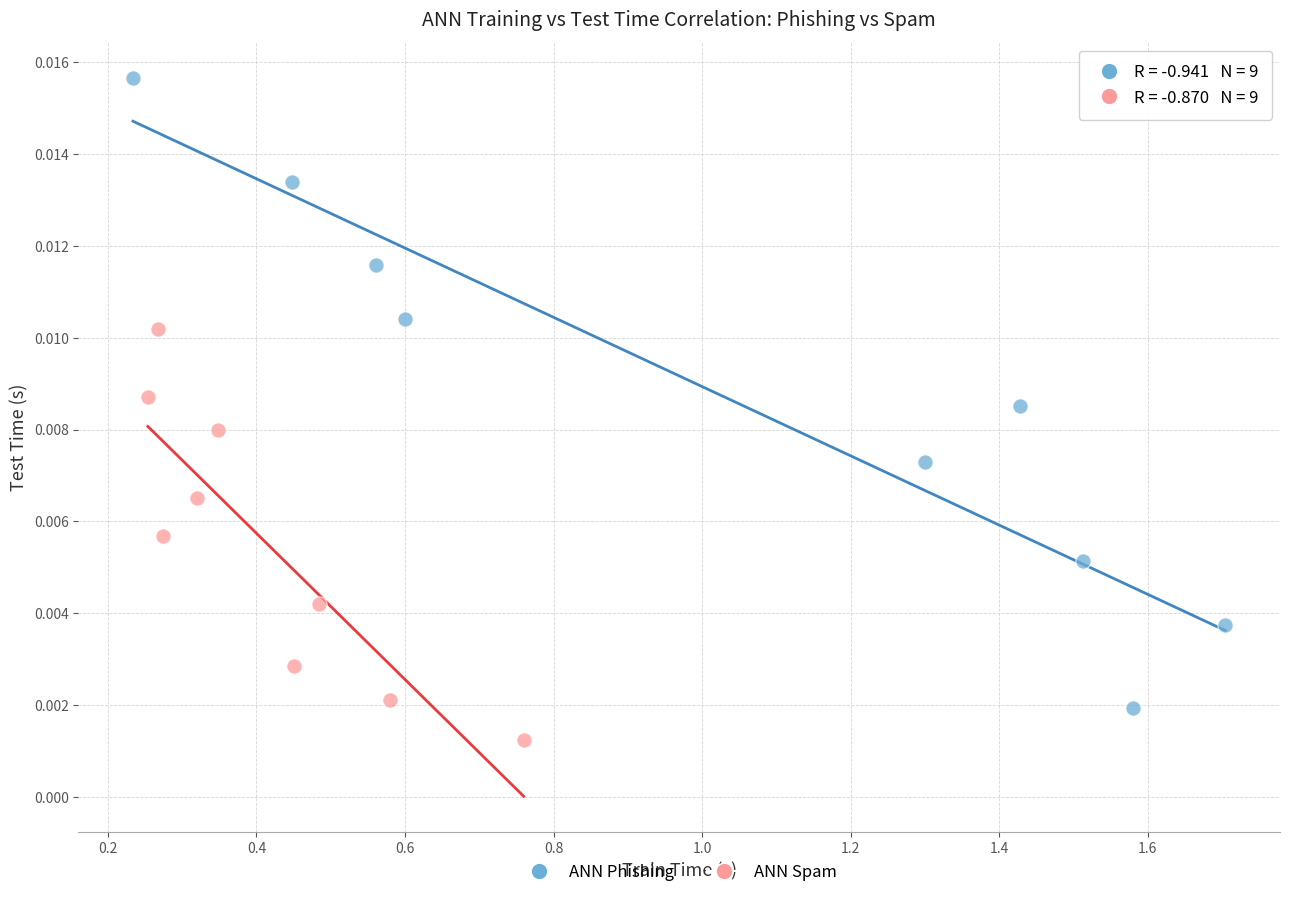

What are all the series names shown in the legend?

ANN Phishing, ANN Spam